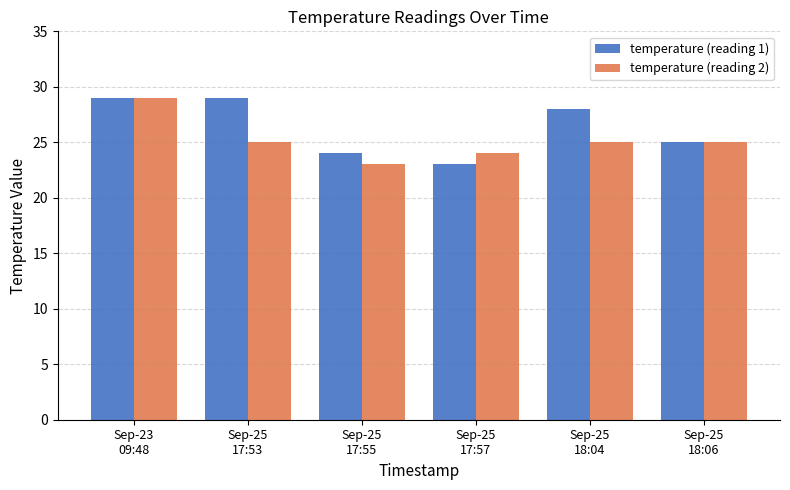

The temperature (reading 2) series shows 25 at Sep-25
17:53. True or false?

True